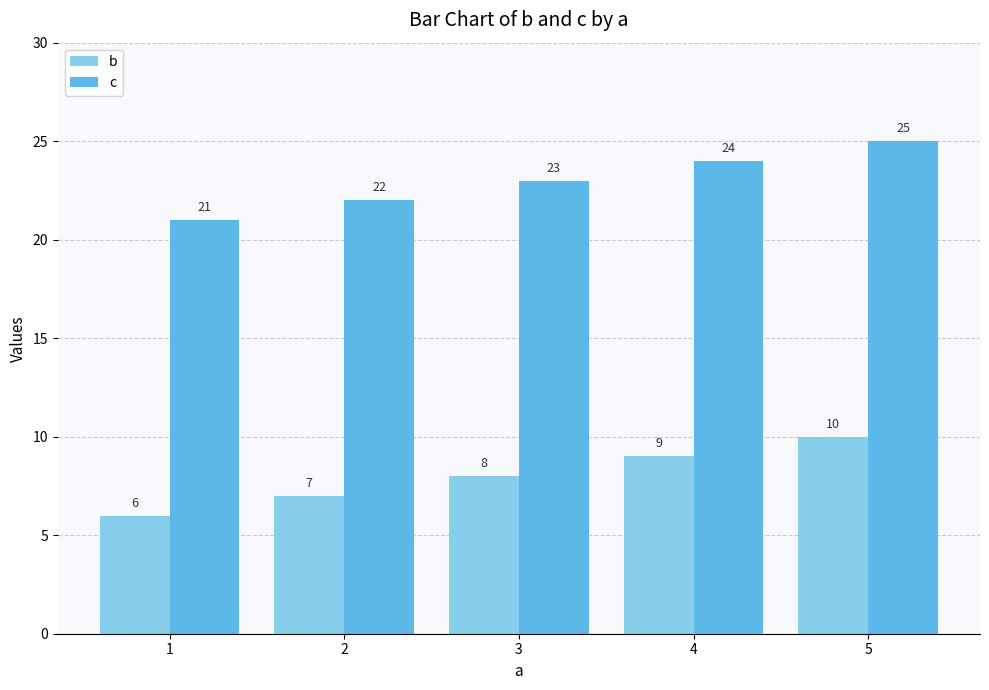

The c series shows 24 at 4. True or false?

True